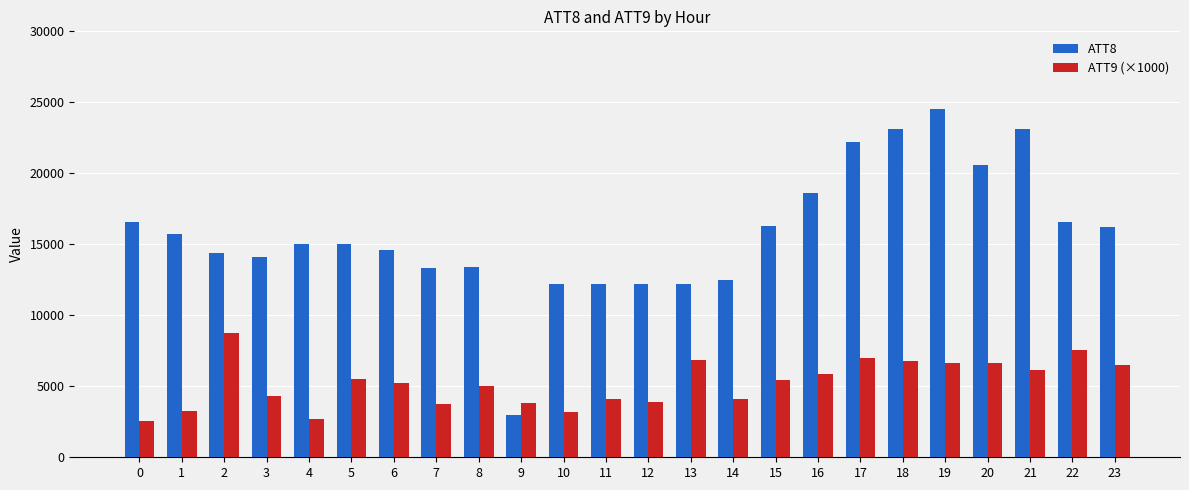

What is the greatest value displayed?

24500.0